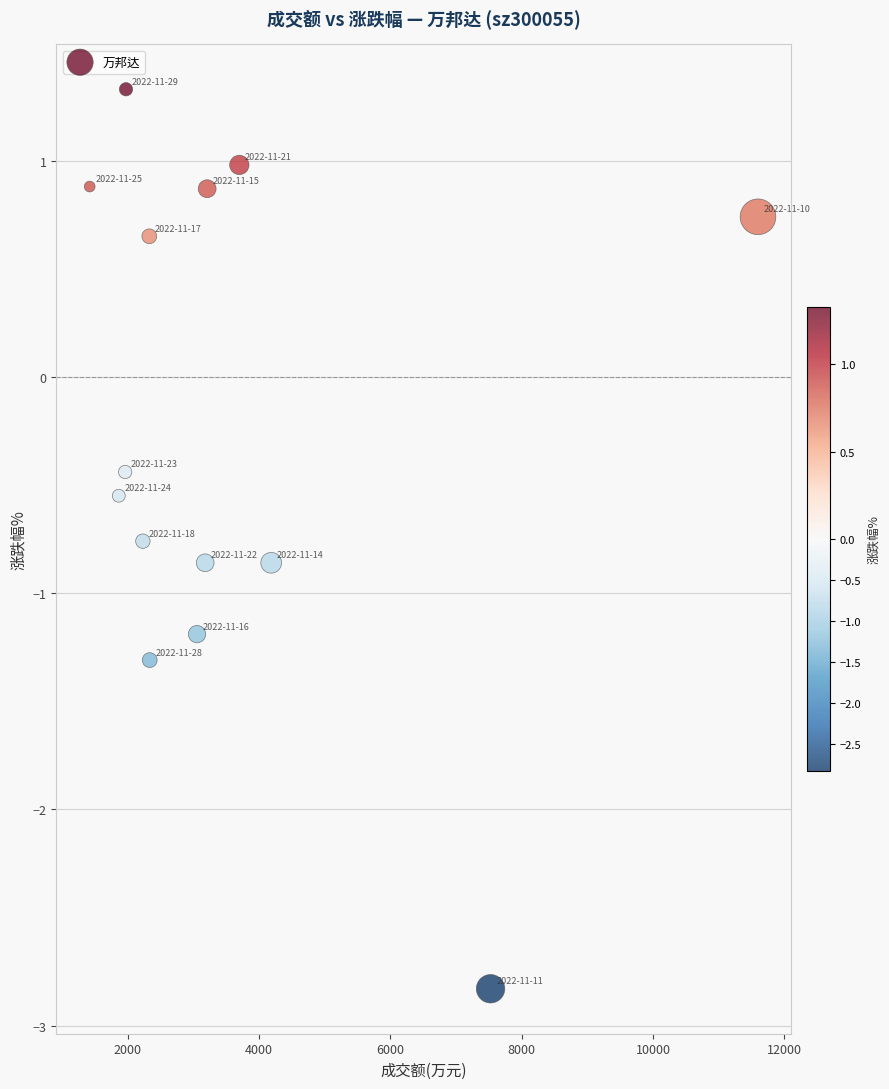

What is the range of Y values (max minus min)?

4.2